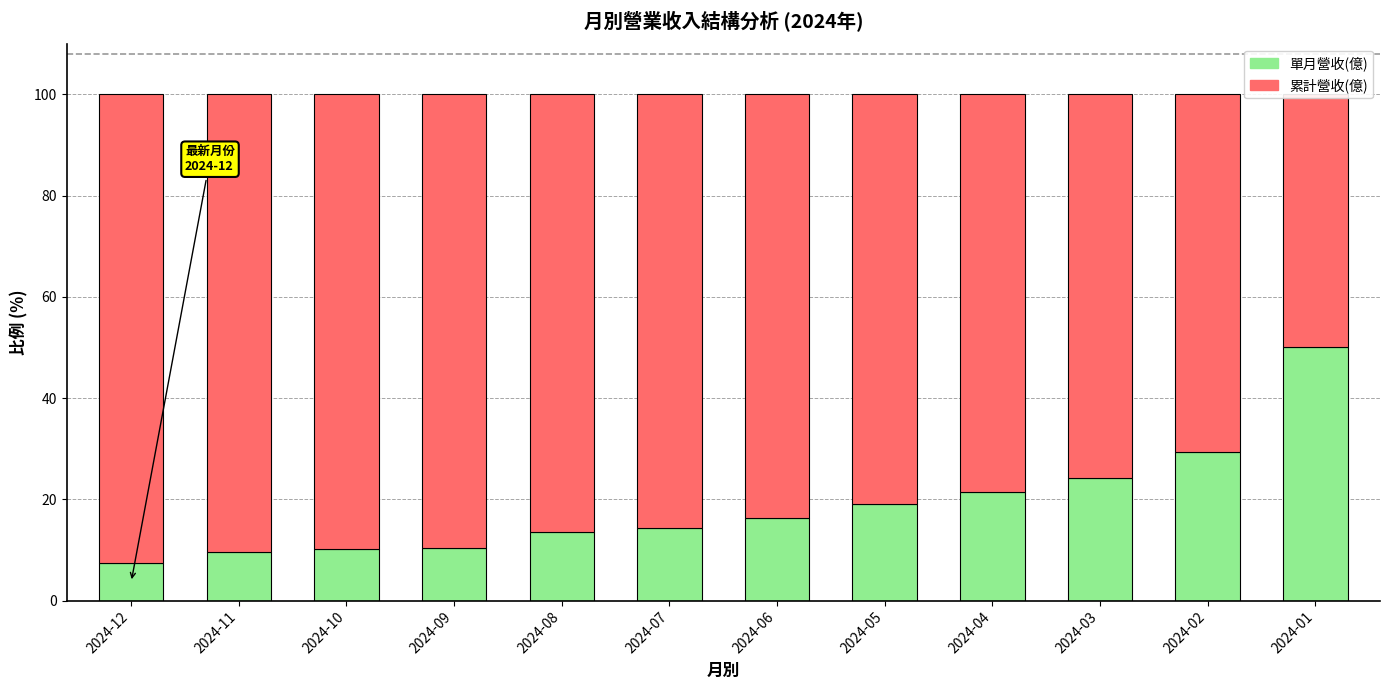

What is the spread (max minus min) of values at 2024-06?

67.3